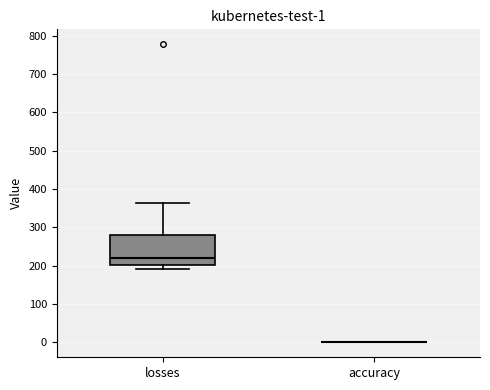

Comparing the boxes themselves (not the whiskers), which one is the tallest?

losses